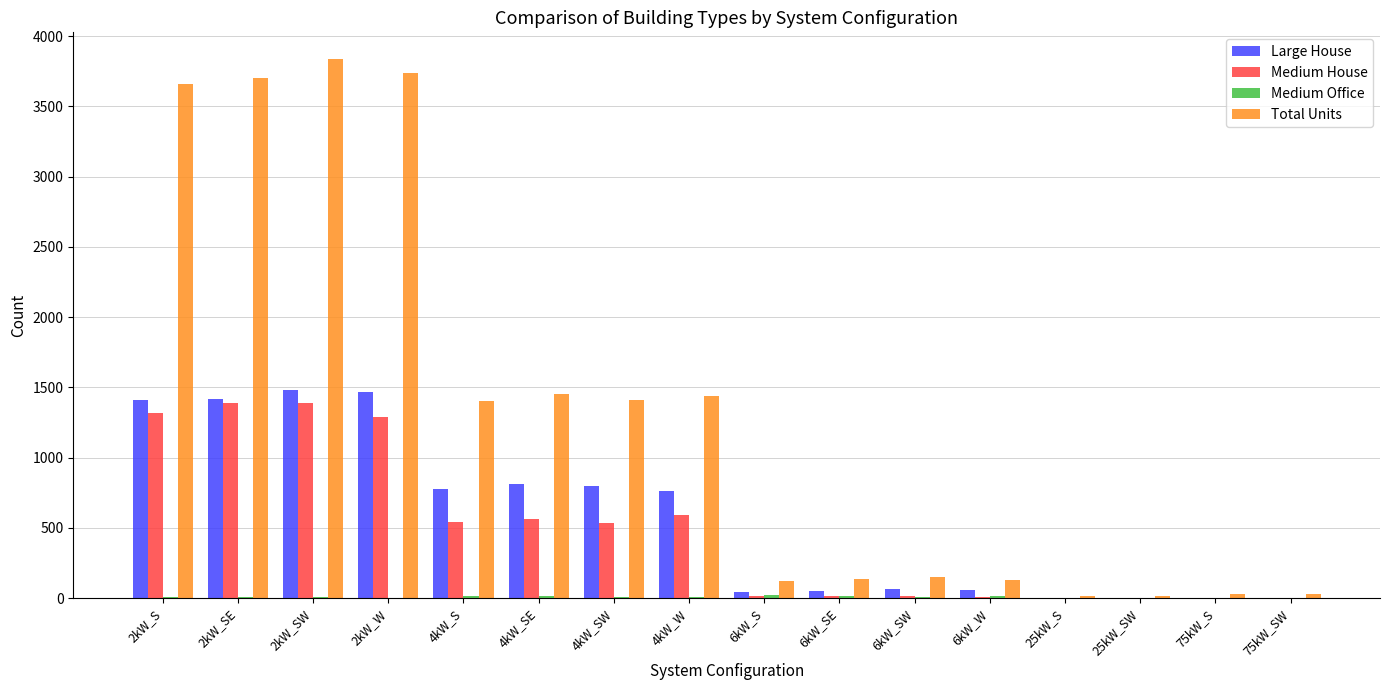

What is the greatest value displayed?

3836